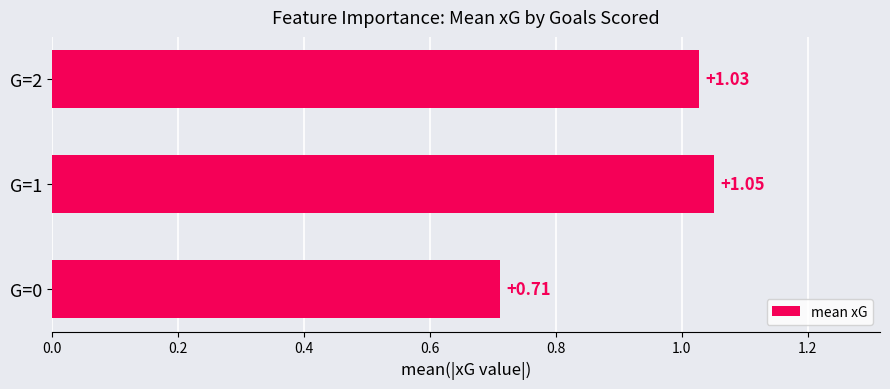

What is the sum of the values at G=2 and G=1?

2.1